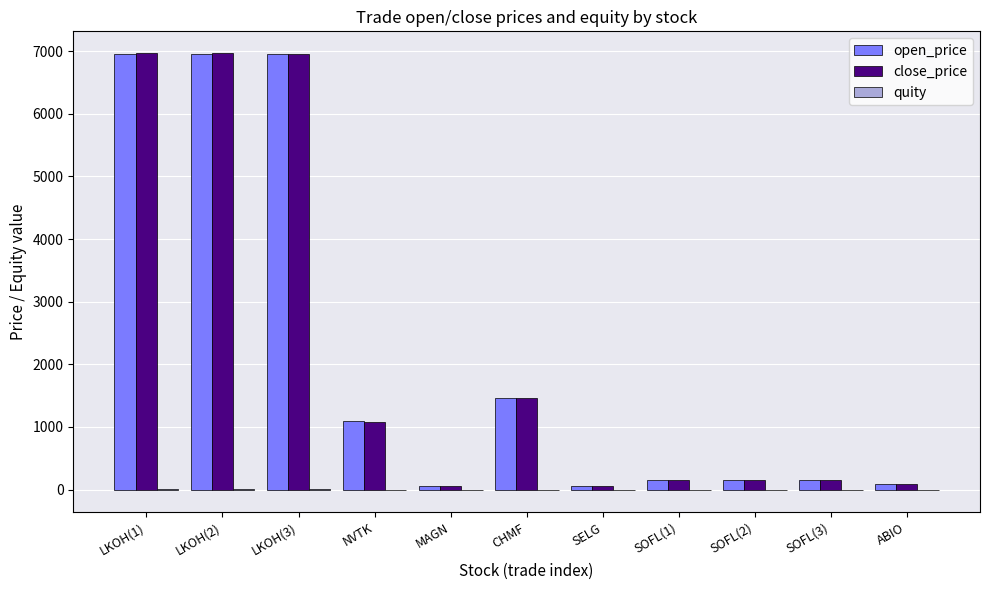

What is the sum of all close_price values?

24082.1